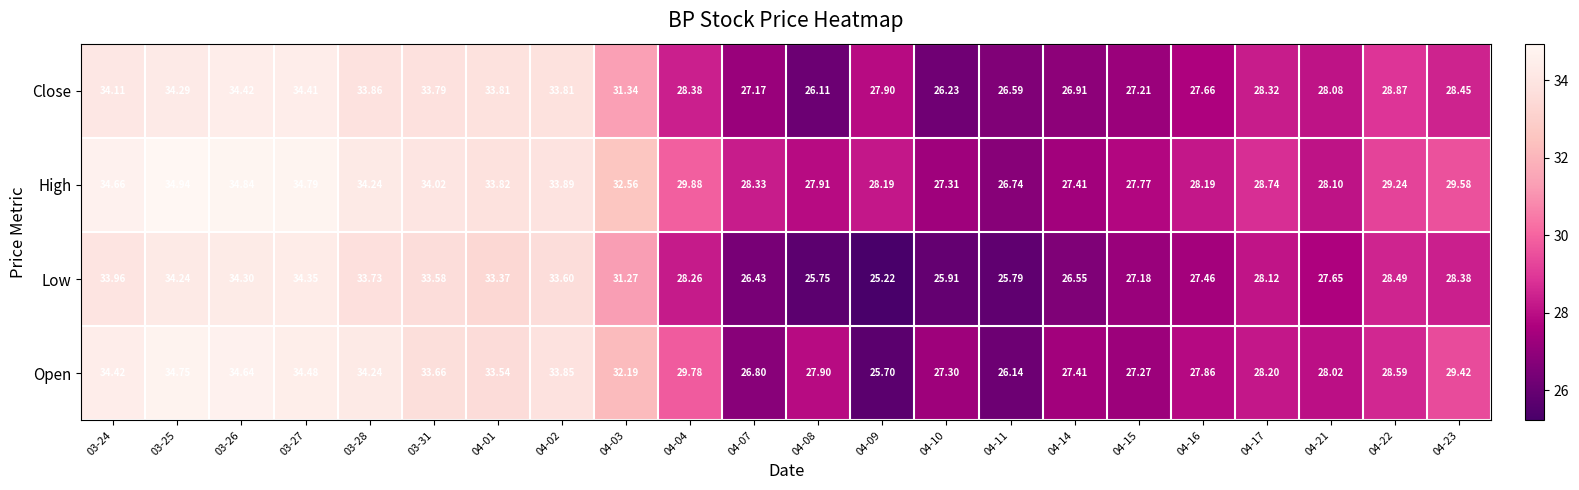

Which series has the largest total across all categories?

High